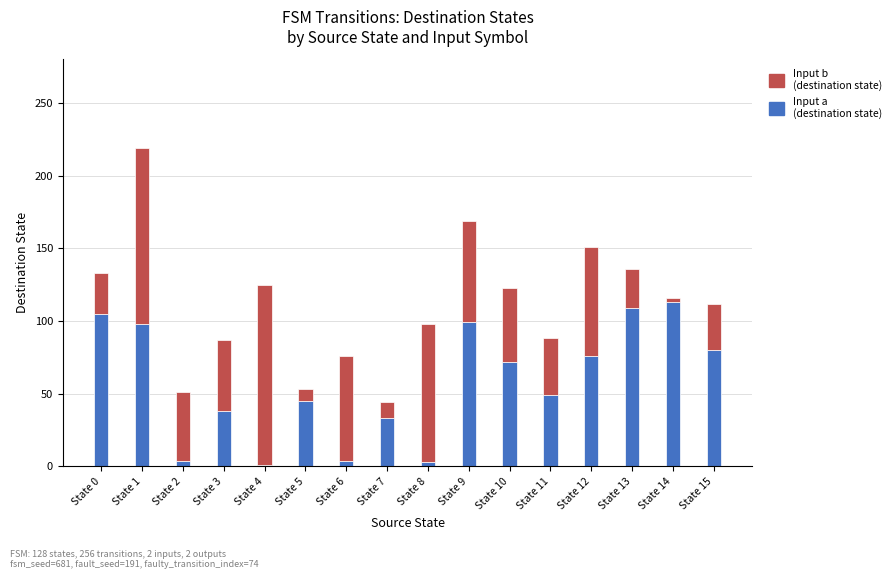

At which category is the sum across all series the highest?

State 1